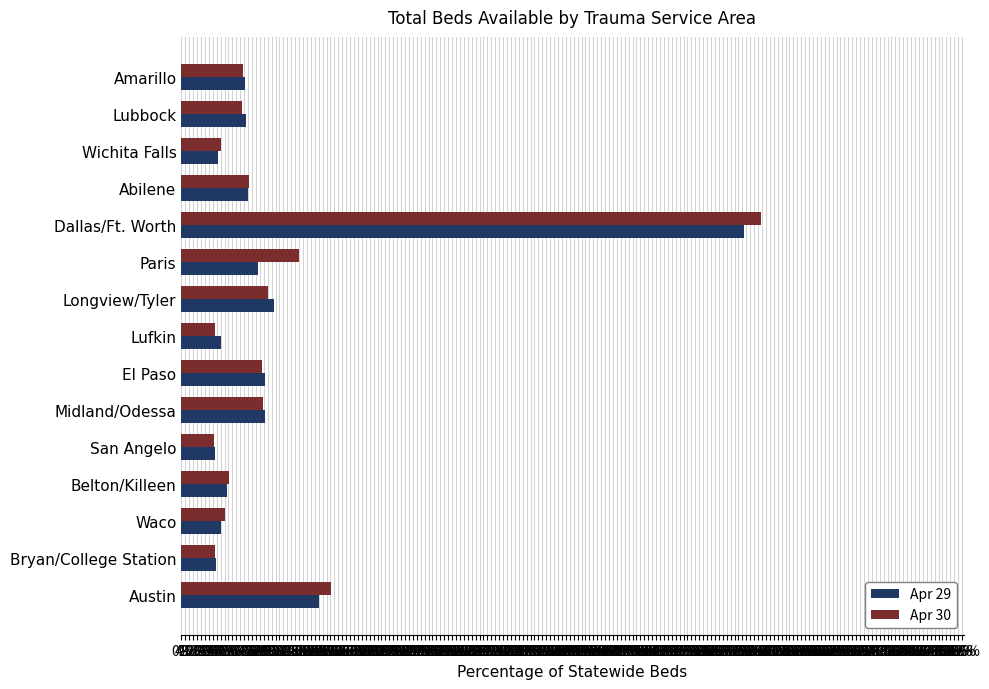

At which category is the sum across all series the highest?

Dallas/Ft. Worth